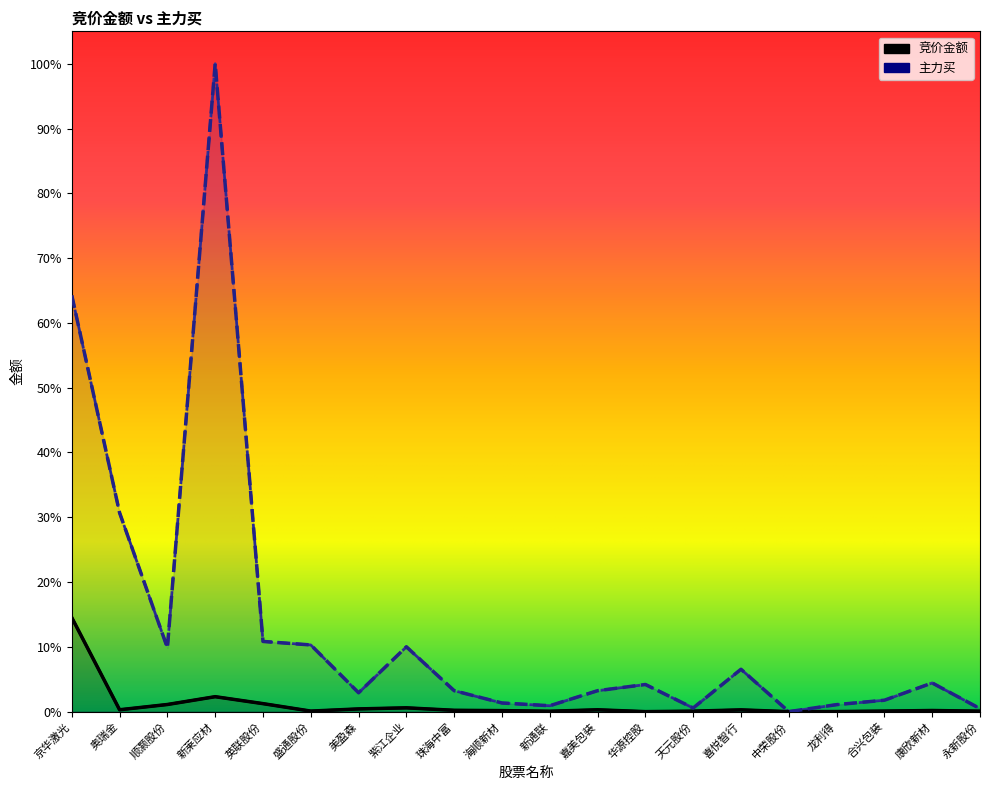

What is the label of the 17th point from the right?

新莱应材